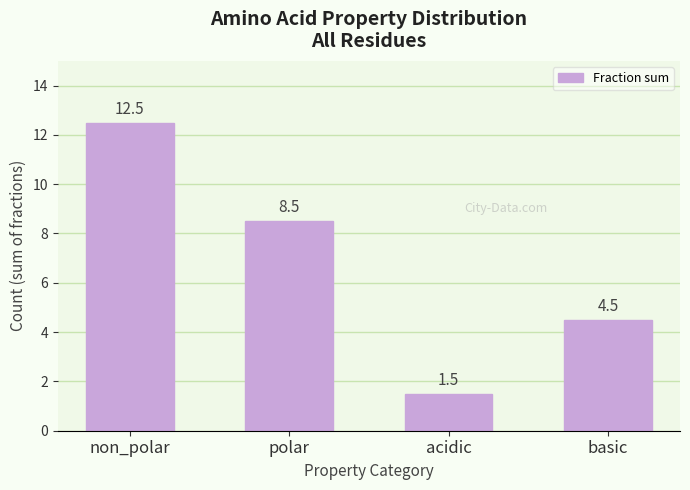

What is the value of the 1st bar from the left?

12.5